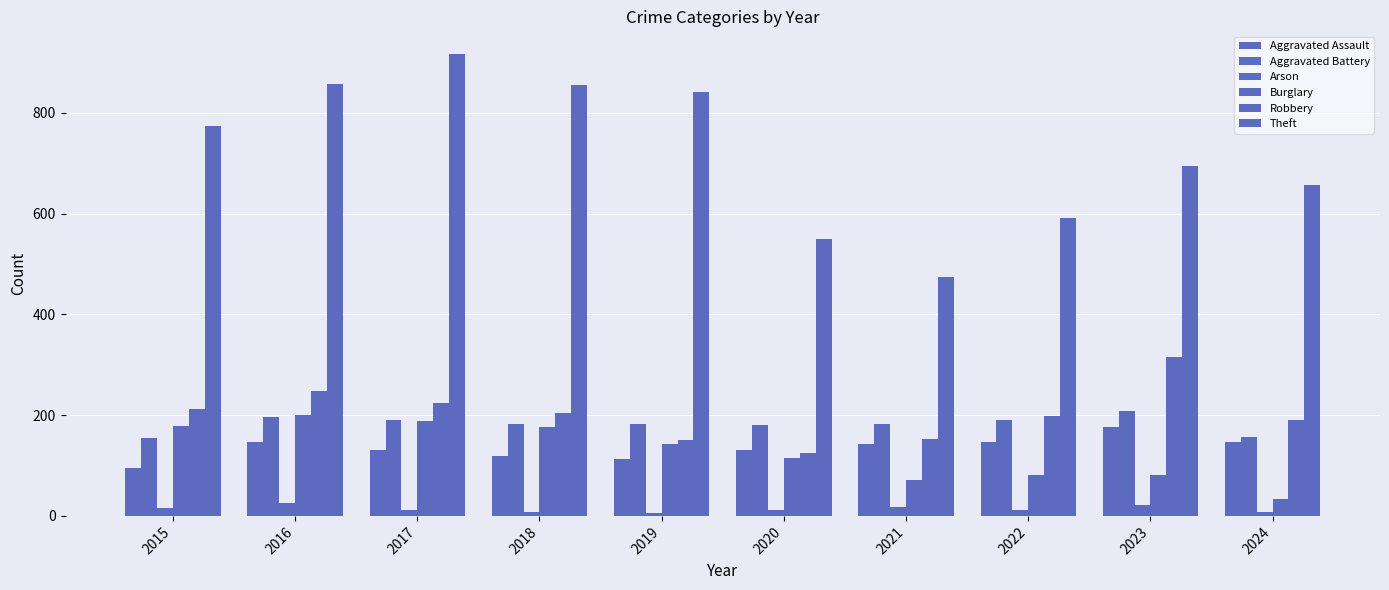

How many values in the Theft series are below 774?

5